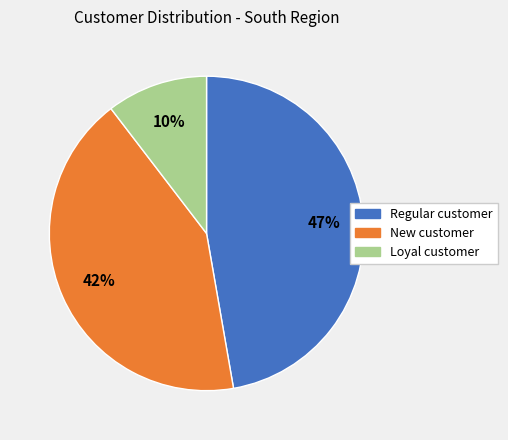

True or false: Regular customer accounts for 47% of the total.

True